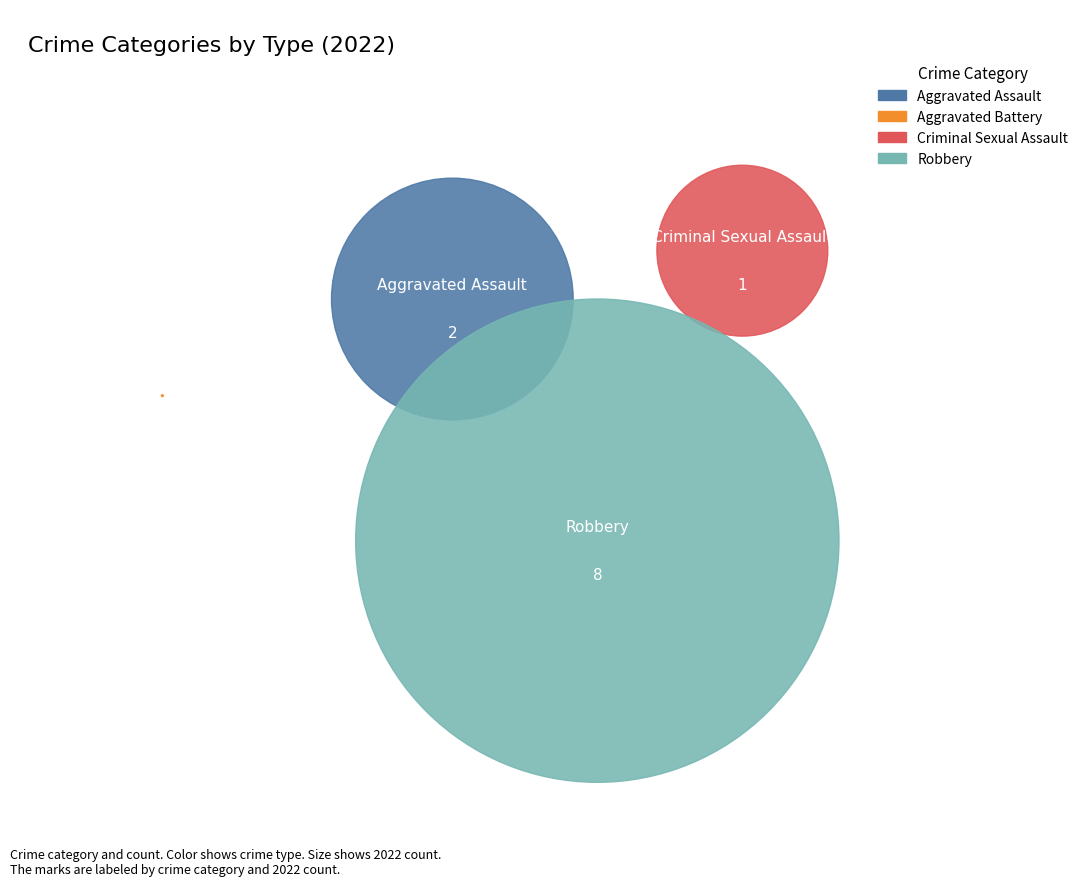

What is the total percentage of Aggravated Battery and Aggravated Assault?

18.2%